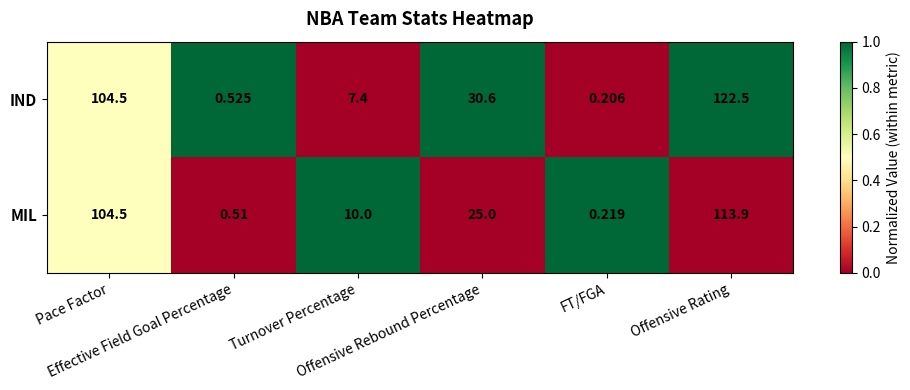

List the series in order of their peak value, lowest first.

MIL, IND